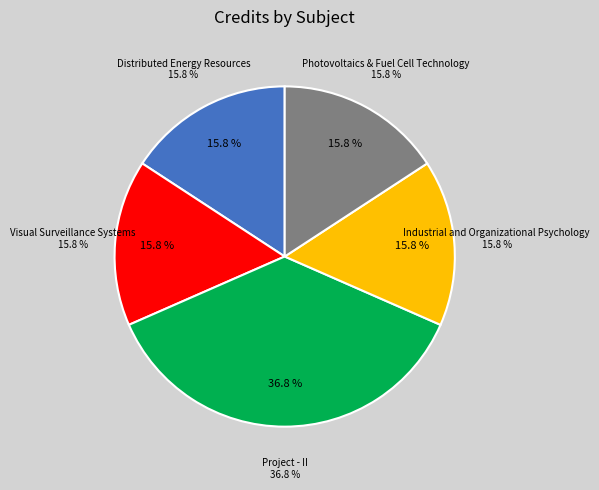

What percentage is the Project - II slice, to the nearest percent?

37%